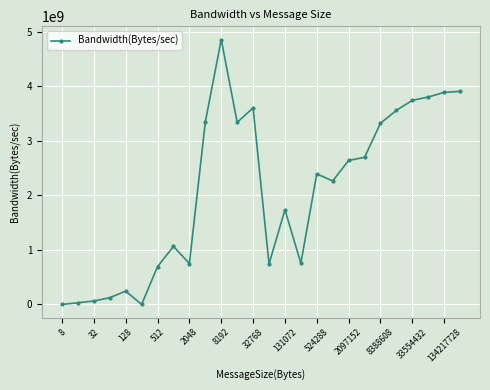

What is the average value?

2060576201.4